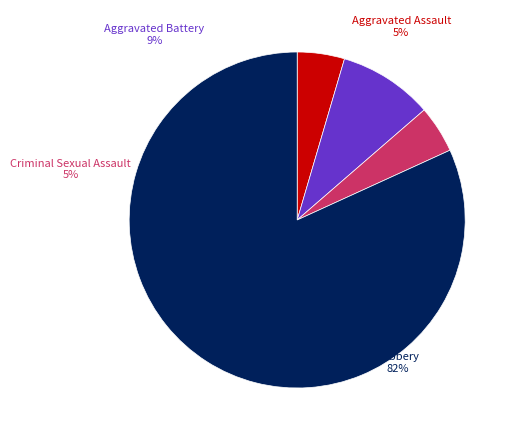

To the nearest percent, what is the difference between the largest and smallest slice percentages?

77%